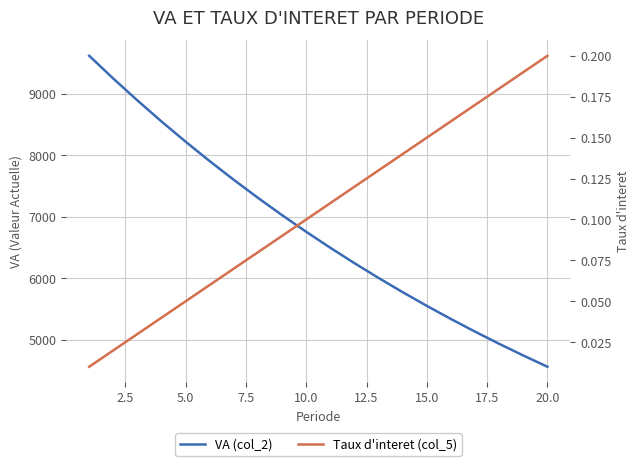

What is the greatest value displayed?

9615.4